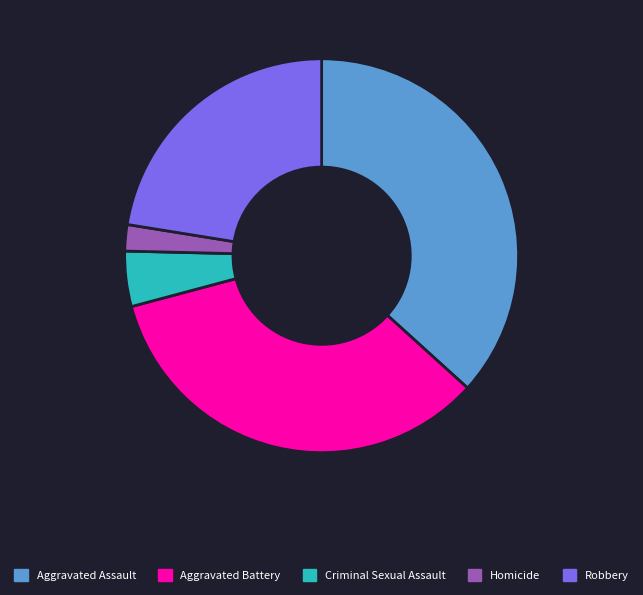

Does any single category account for the majority?

No